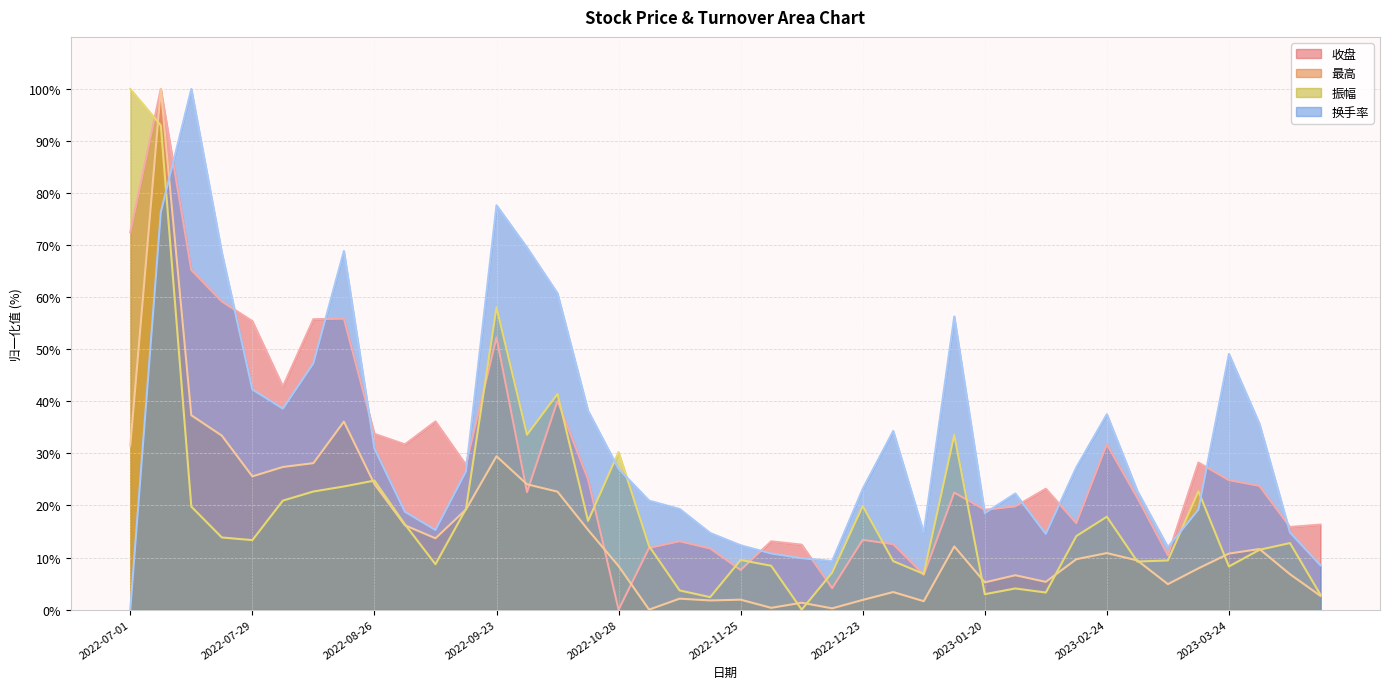

Which has a higher value, 2022-11-18 or 2022-09-02?

2022-09-02